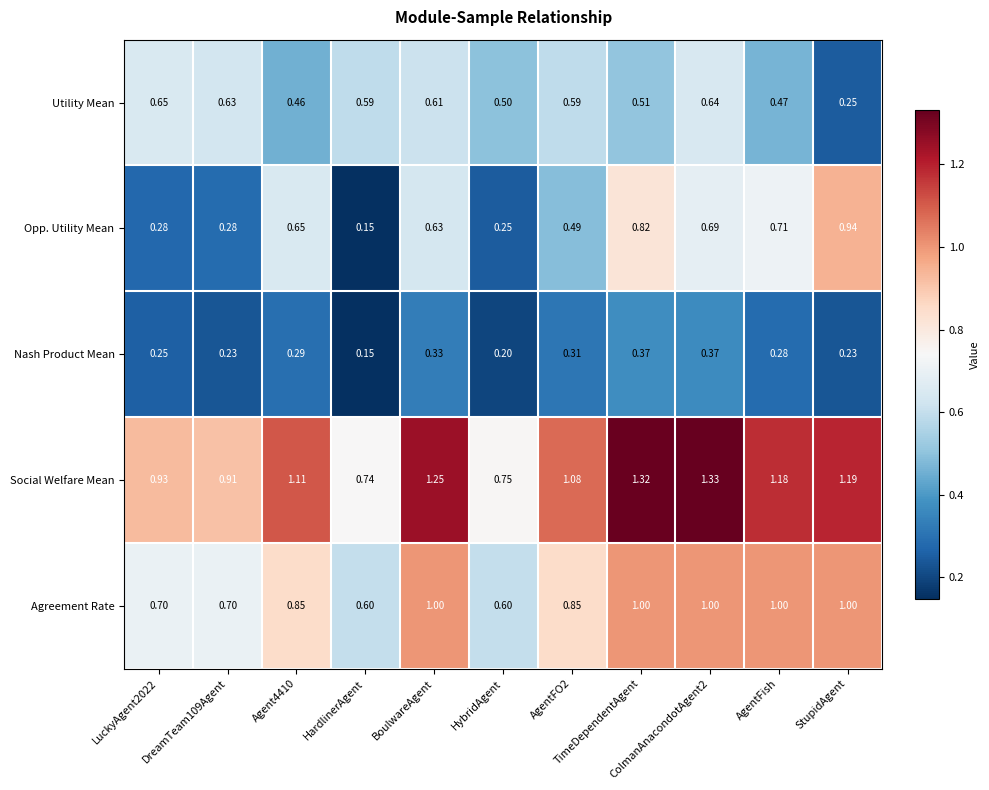

Which series has the largest total across all categories?

Social Welfare Mean